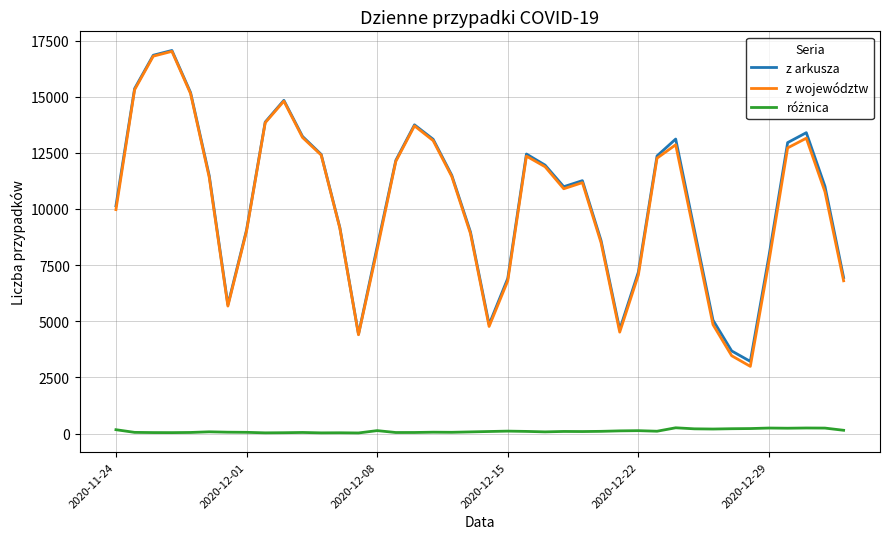

Which series has the widest spread of values?

z województw